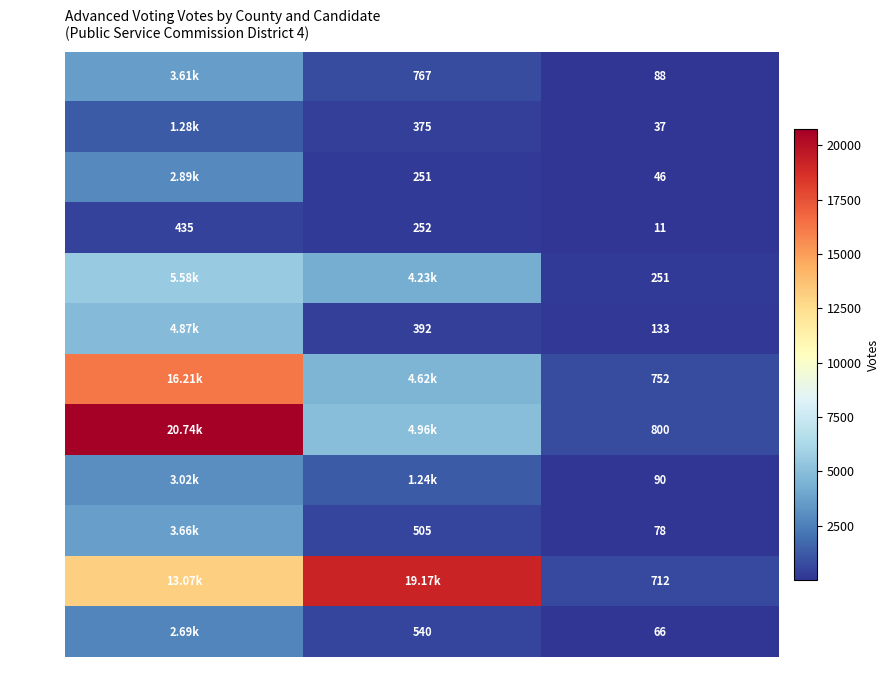

At Wilson Adv Votes, list the series in order from largest to smallest.

Bartow, Barrow, Bibb, Baldwin, Banks, Ben Hill, Appling, Berrien, Bleckley, Bacon, Atkinson, Baker